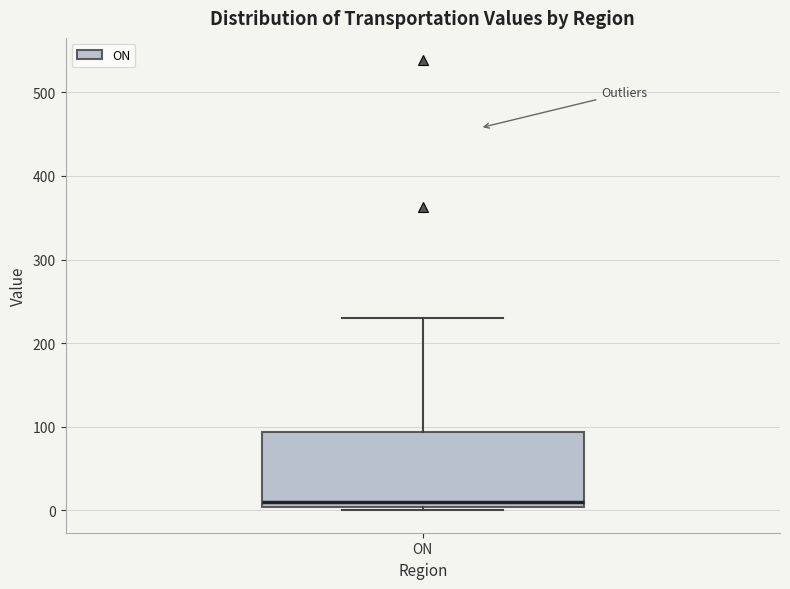

Read this box plot against the y-axis: the position of the median line, the range covered by the box, and the ends of both whiskers. The values are not printed on the chart, so give them approximately, as read against the axis.

median 10, box 0 to 90, whiskers 0 (just below the box's lower edge) to 230